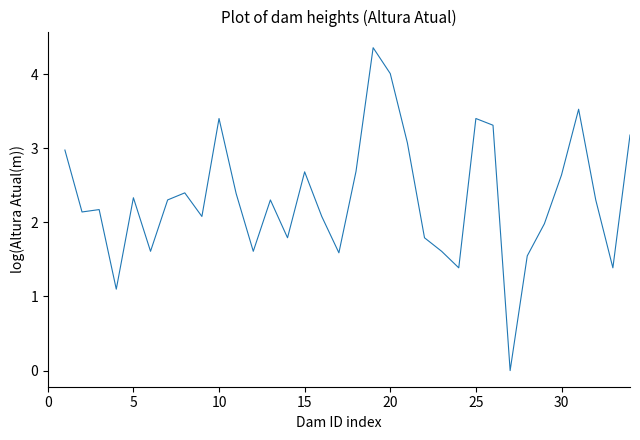

How many values are between 1 and 2?

11